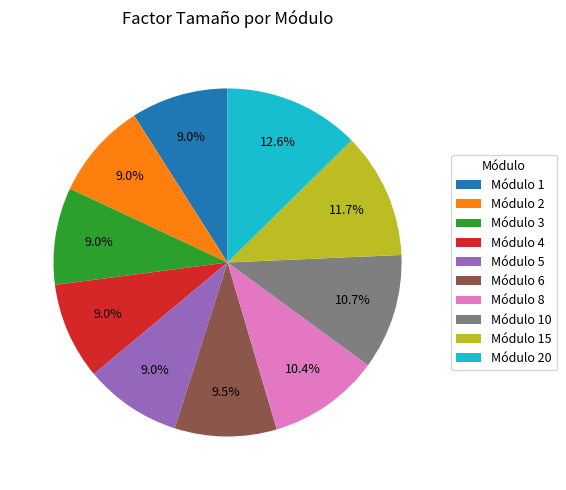

To the nearest percent, what is the difference between the largest and smallest slice percentages?

4%